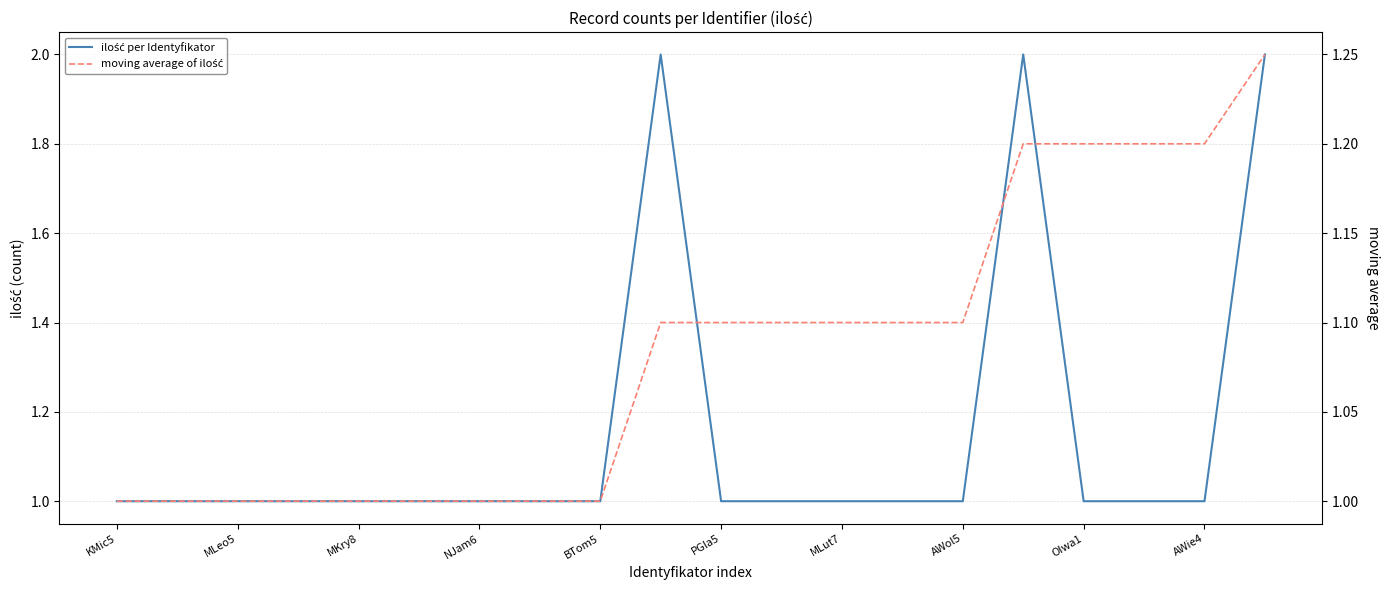

Which label corresponds to the smallest value in the chart?

KMic5